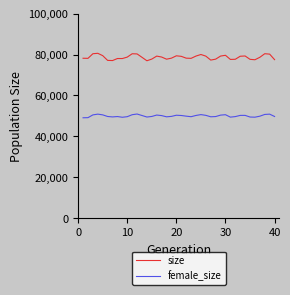

List the series in order of their peak value, highest first.

size, female_size